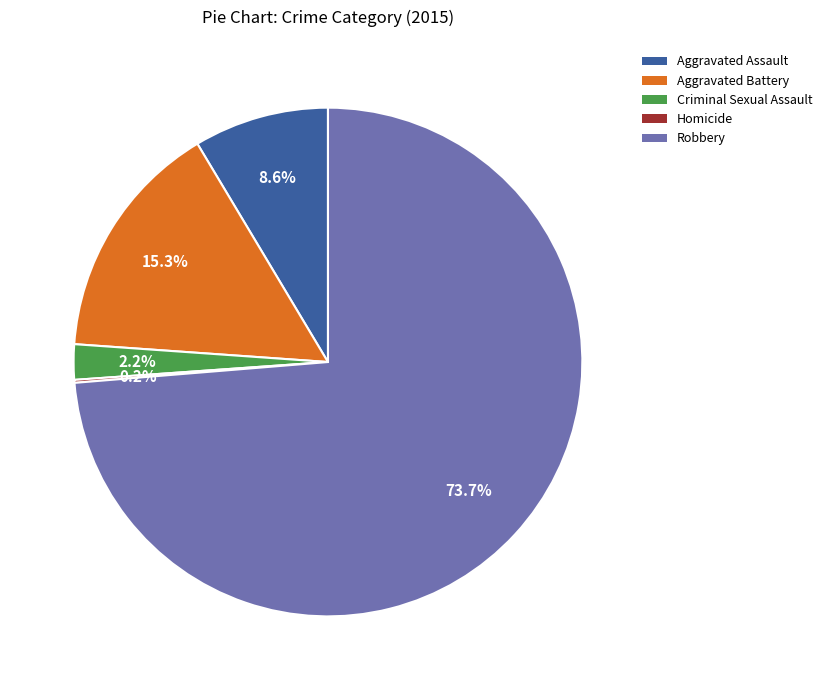

What is the largest slice in the pie chart?

Robbery